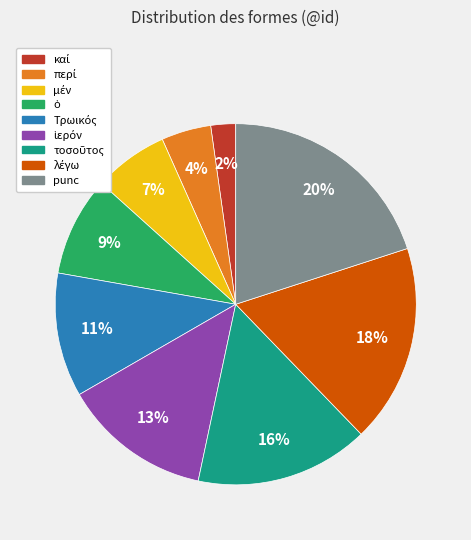

The punc slice represents 20% of the pie. True or false?

True